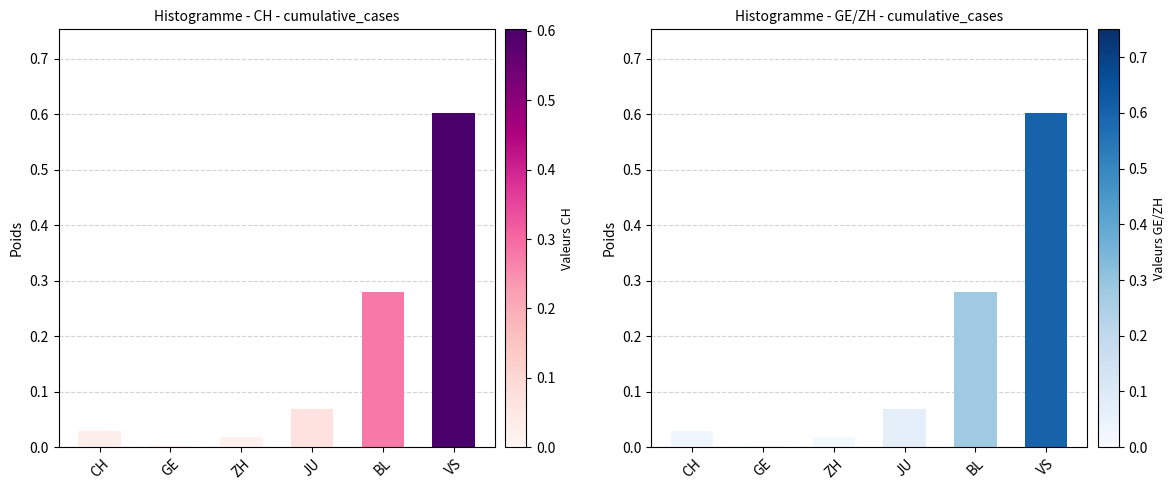

How many bars are there in total?

12